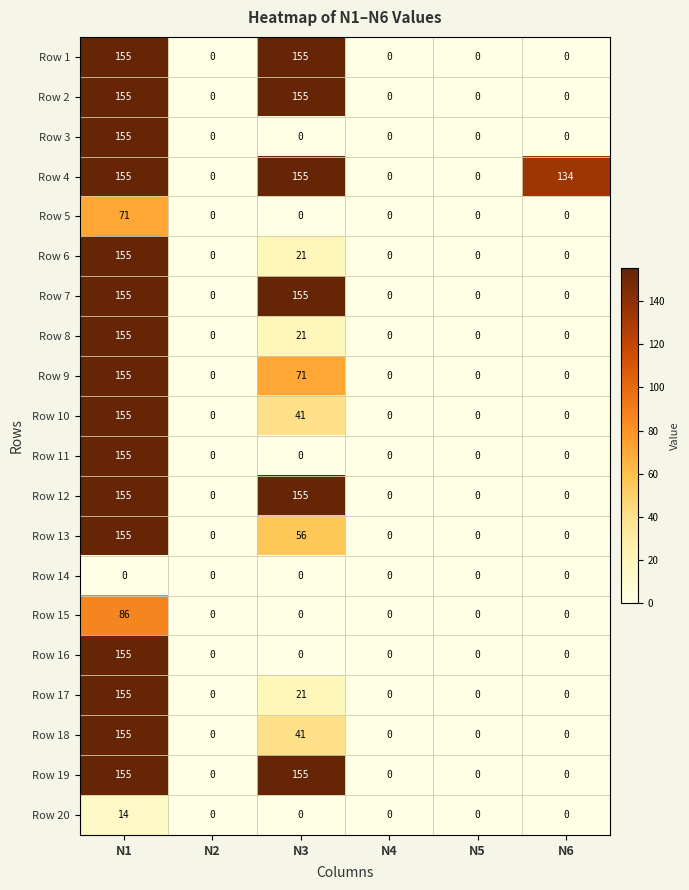

How many Row 10 values are between 0 and 41?

5